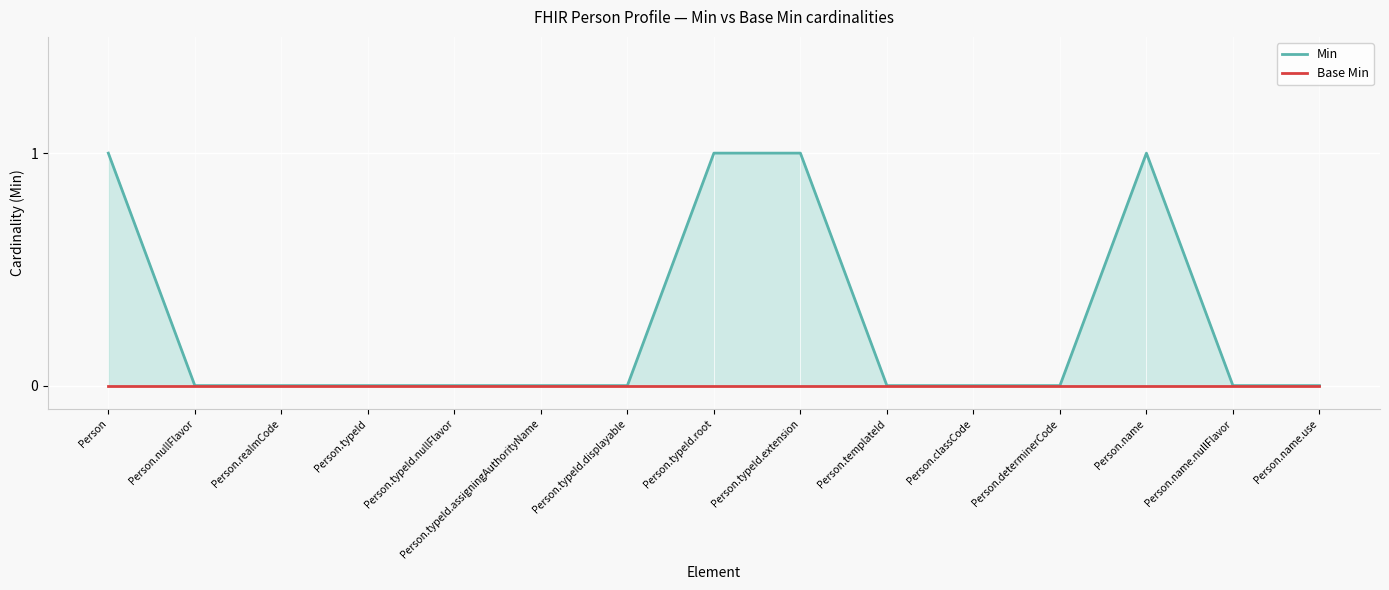

Does the chart display data point markers on the line(s)?

No